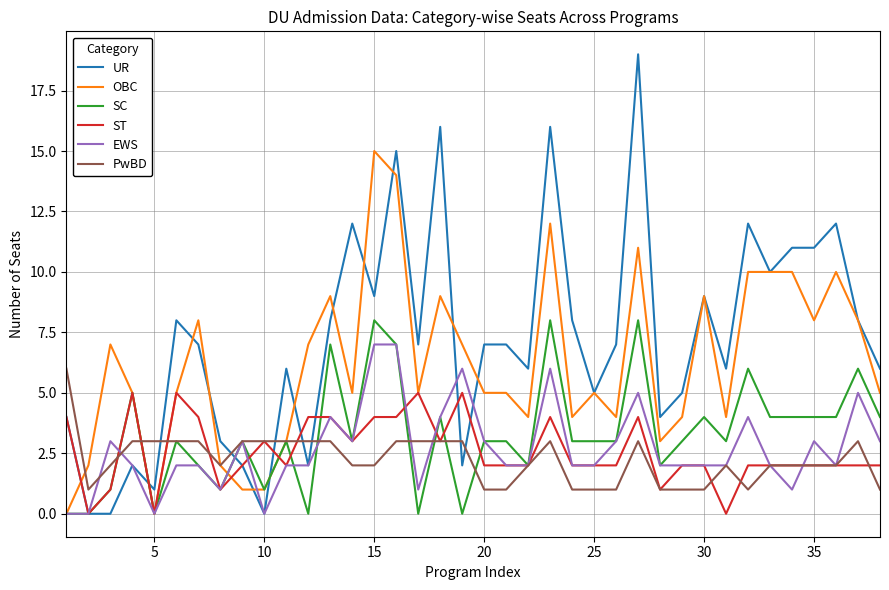

Count the number of data series in this chart.

6